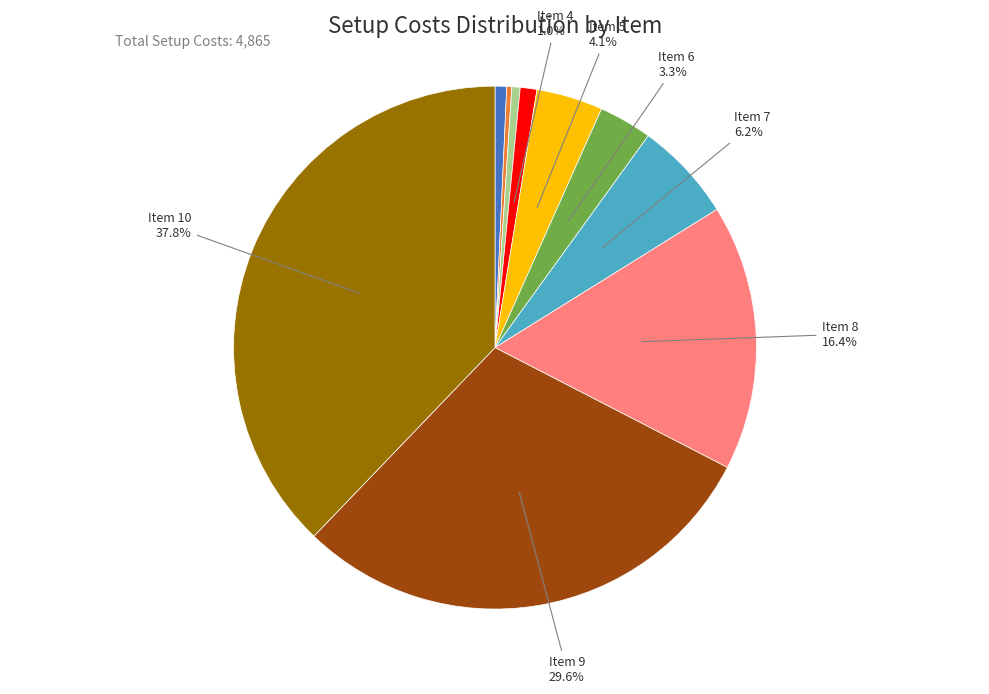

Does any single category account for the majority?

No